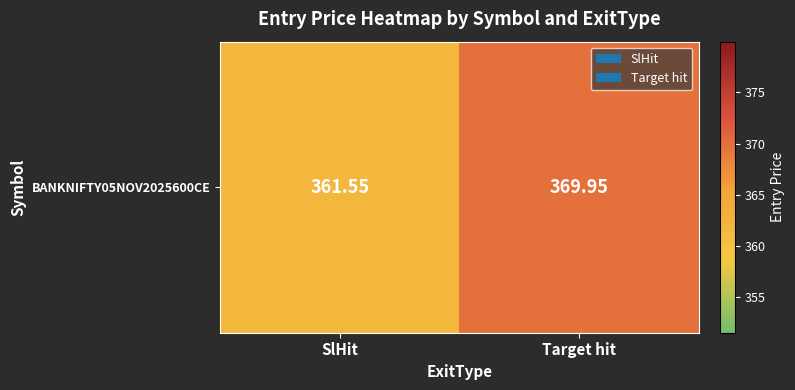

What is the average value?

365.8